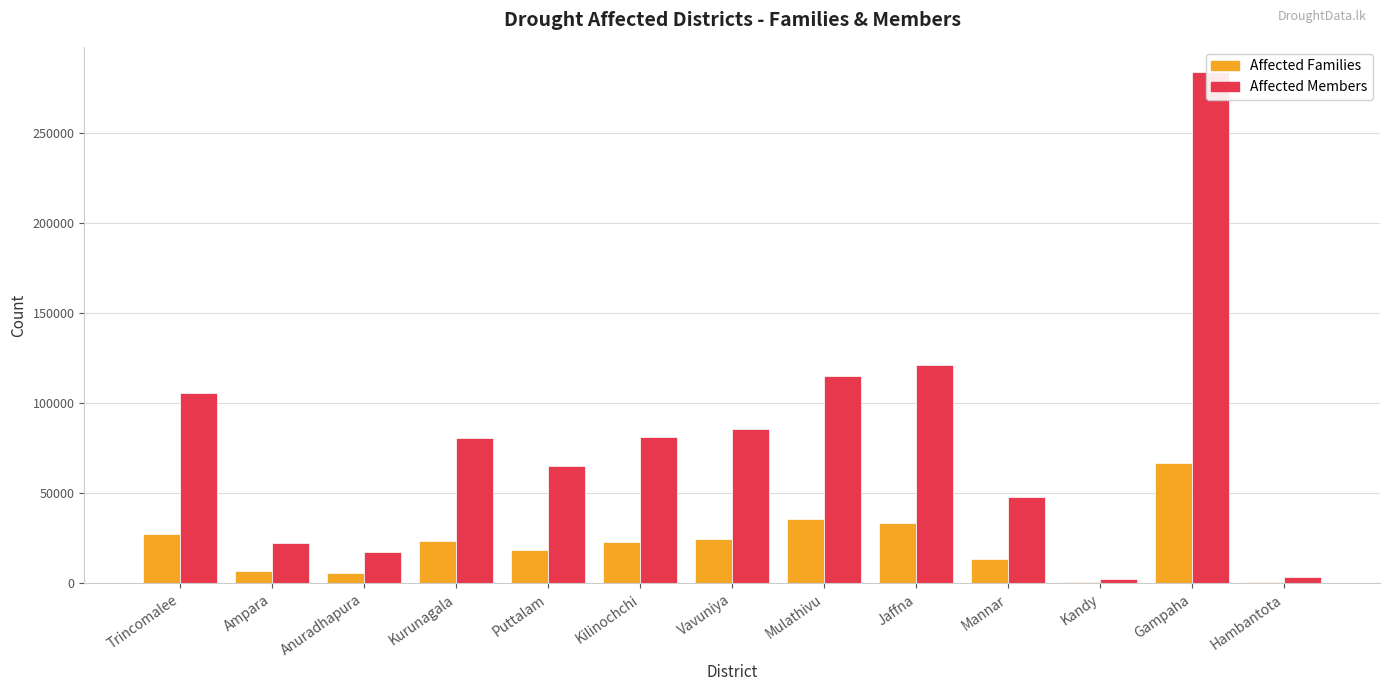

What are all the series names shown in the legend?

Affected Families, Affected Members